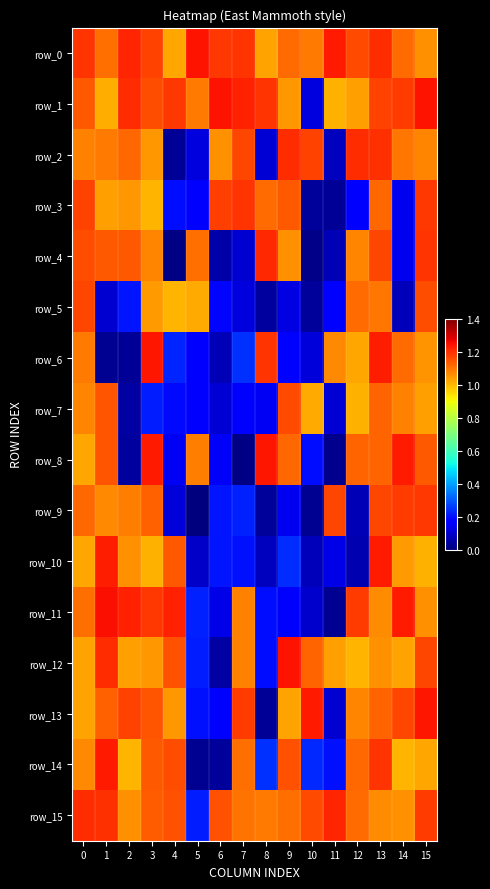

What is the sum of all row_2 values?

13.9